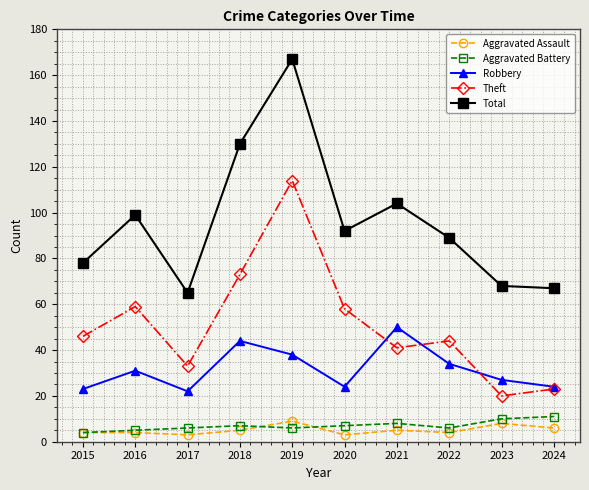

Reading right to left, transcribe all the data shown in this chart.

Aggravated Assault: 6	8	4	5	3	9	5	3	4	4
Aggravated Battery: 11	10	6	8	7	6	7	6	5	4
Robbery: 24	27	34	50	24	38	44	22	31	23
Theft: 23	20	44	41	58	114	73	33	59	46
Total: 67	68	89	104	92	167	130	65	99	78